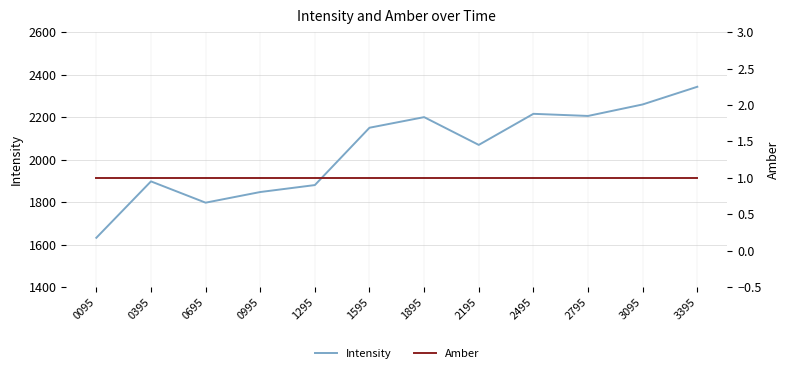

Where is Amber nearest to the value 1?

0095